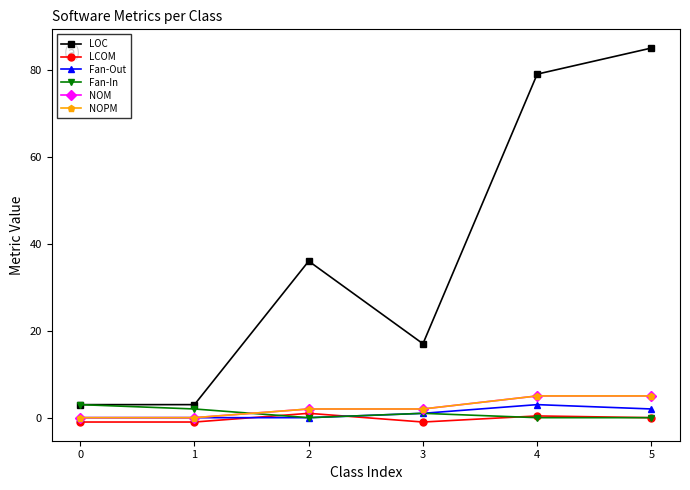

Reading left to right, list all the values displayed in this chart.

LOC: 0=3.0	1=3.0	2=36.0	3=17.0	4=79.0	5=85.0
LCOM: 0=-1.0	1=-1.0	2=1.0	3=-1.0	4=0.4	5=0.0
Fan-Out: 0=0.0	1=0.0	2=0.0	3=1.0	4=3.0	5=2.0
Fan-In: 0=3.0	1=2.0	2=0.0	3=1.0	4=0.0	5=0.0
NOM: 0=0.0	1=0.0	2=2.0	3=2.0	4=5.0	5=5.0
NOPM: 0=0.0	1=0.0	2=2.0	3=2.0	4=5.0	5=5.0